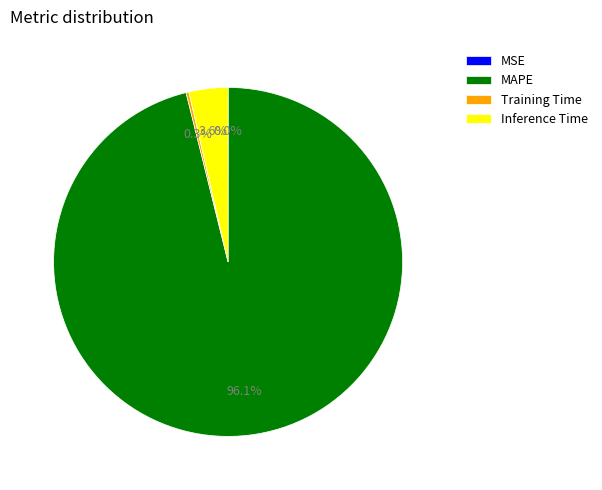

Does any single category account for the majority?

Yes